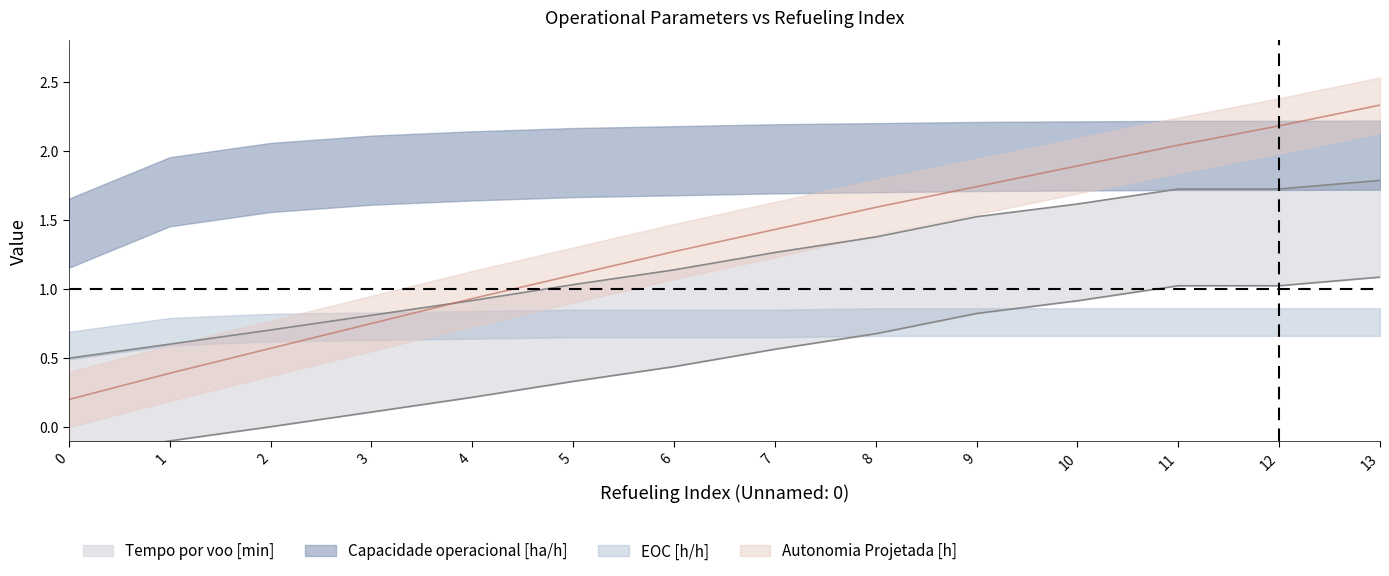

Rank the categories by Autonomia Projetada [h] value from highest to lowest.

13, 12, 11, 10, 9, 8, 7, 6, 5, 4, 3, 2, 1, 0